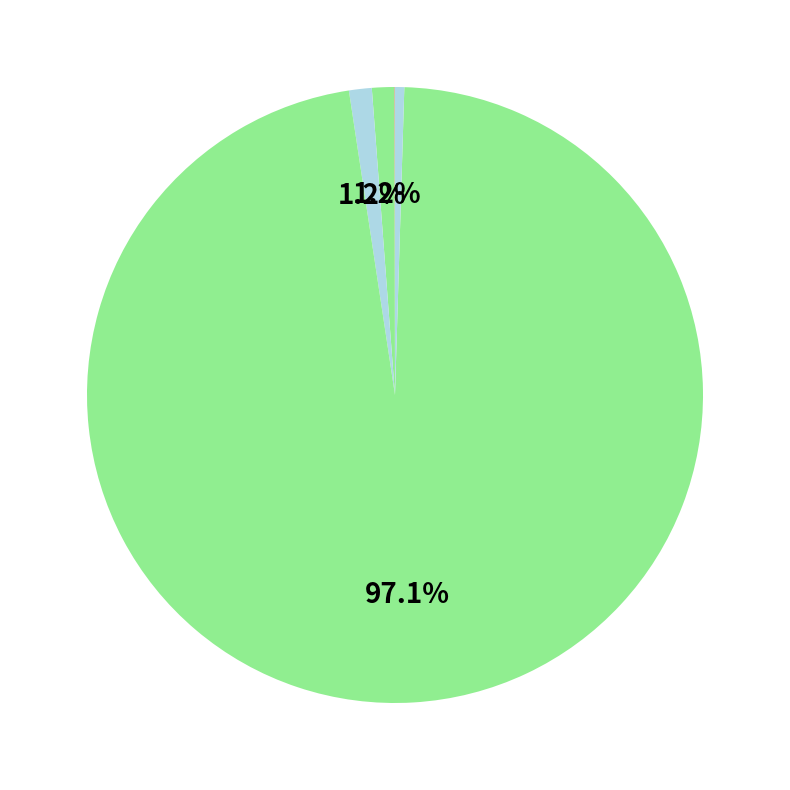

Which category has the biggest portion of the pie?

Training Time